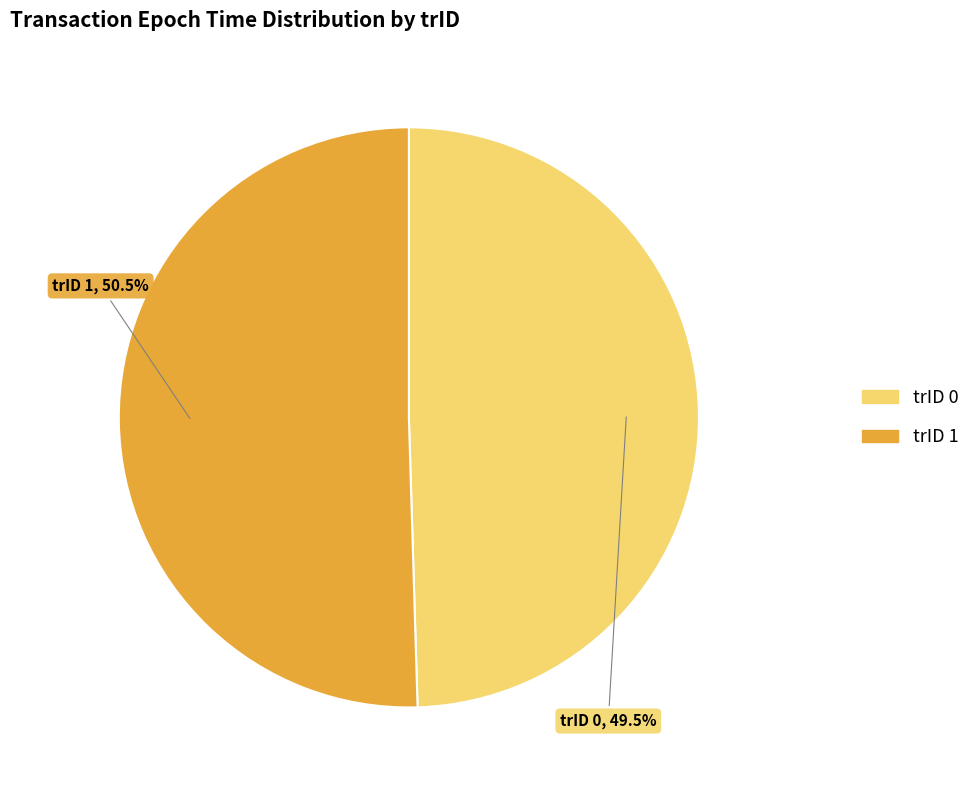

How many slices are in this pie chart?

2